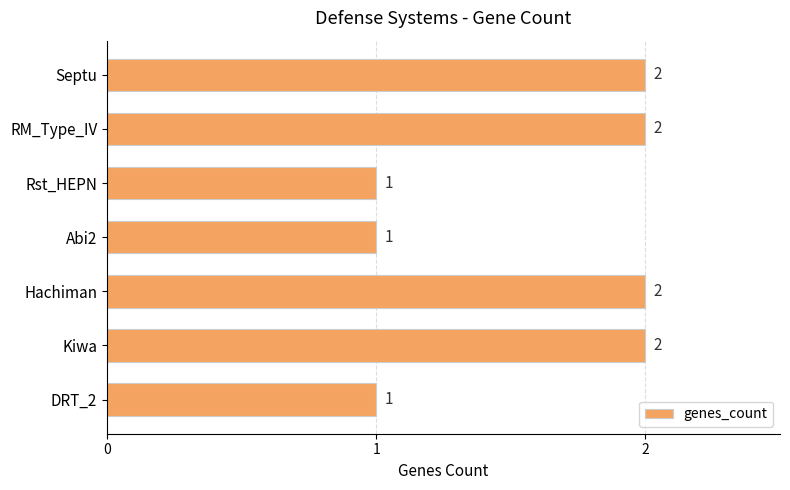

The value at RM_Type_IV is 2. True or false?

True